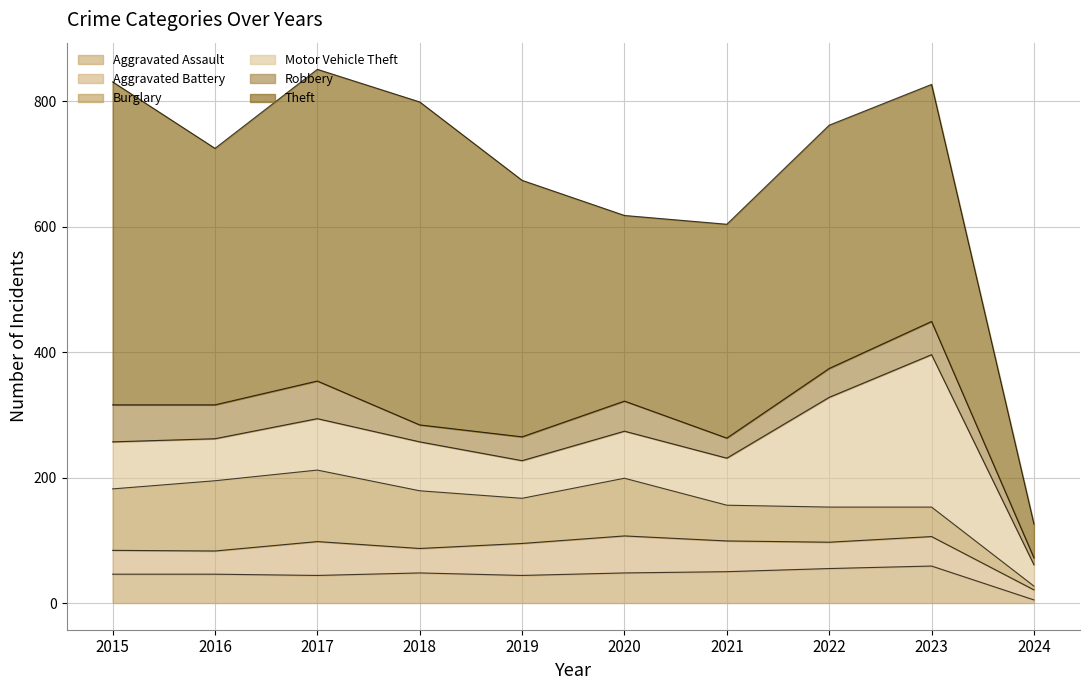

Which has a higher value, 2016 or 2021?

2021